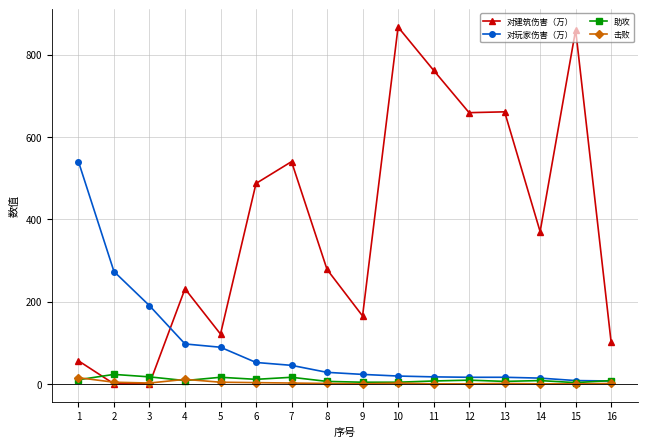

Between 3 and 12, which series saw the biggest shift?

对建筑伤害（万）